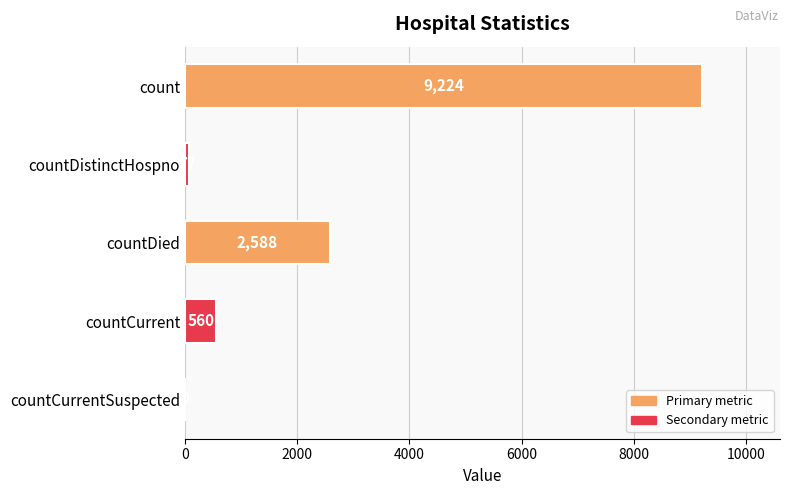

How many categories are shown in the chart?

5